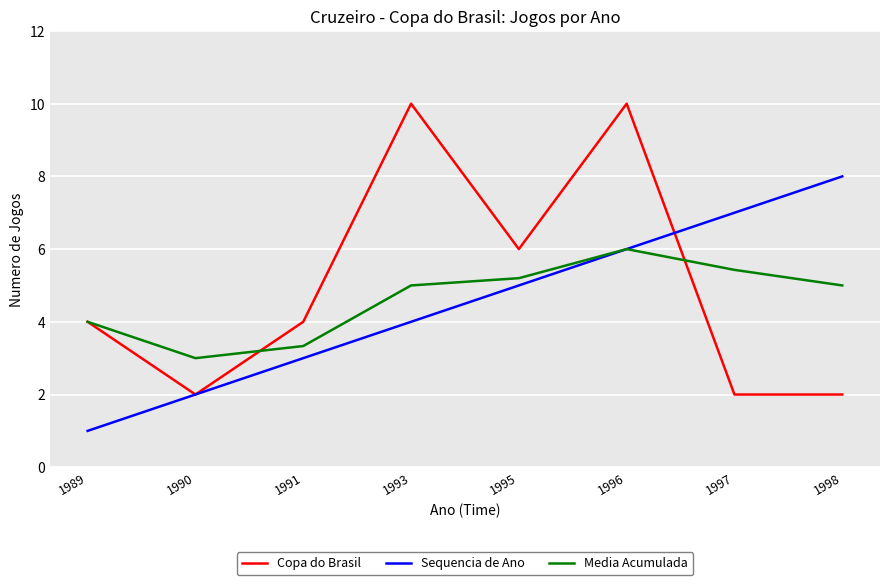

Reading left to right, what are all the values shown in this chart?

Copa do Brasil: 1989=4.0	1990=2.0	1991=4.0	1993=10.0	1995=6.0	1996=10.0	1997=2.0	1998=2.0
Sequencia de Ano: 1989=1.0	1990=2.0	1991=3.0	1993=4.0	1995=5.0	1996=6.0	1997=7.0	1998=8.0
Media Acumulada: 1989=4.0	1990=3.0	1991=3.3	1993=5.0	1995=5.2	1996=6.0	1997=5.4	1998=5.0